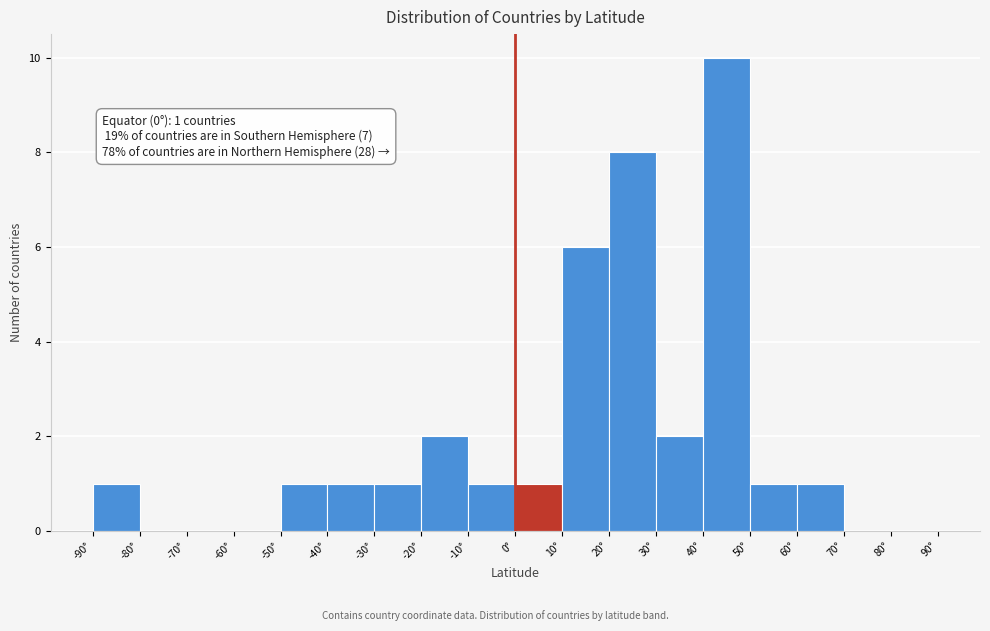

Which range on the x-axis has the tallest bar?

40 to 50